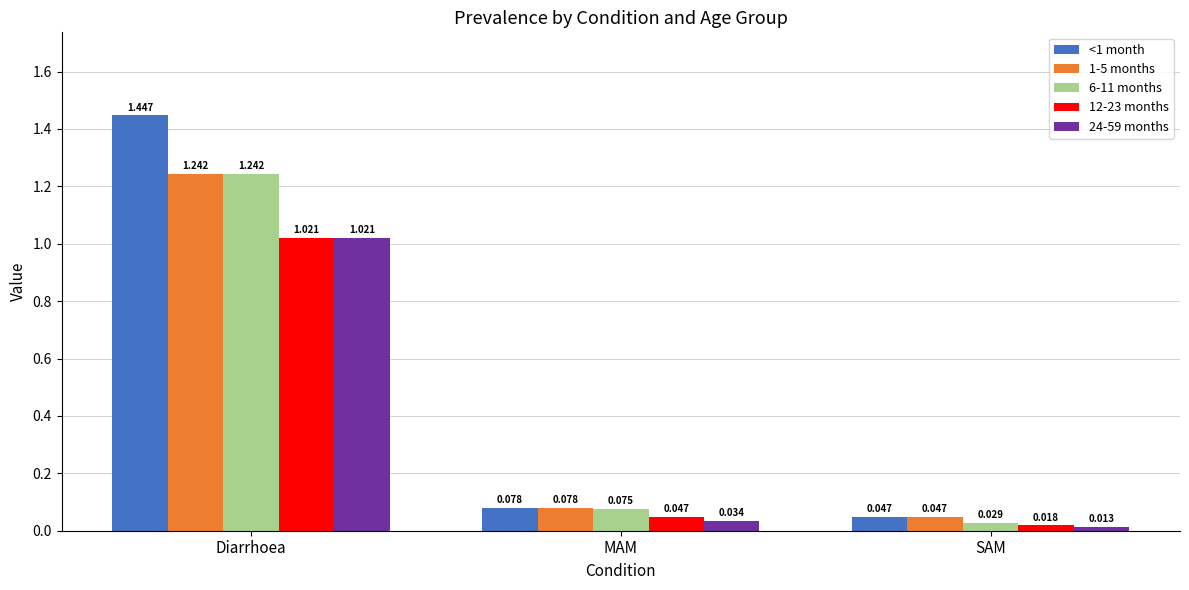

What is the label of the 2nd bar from the left?

MAM